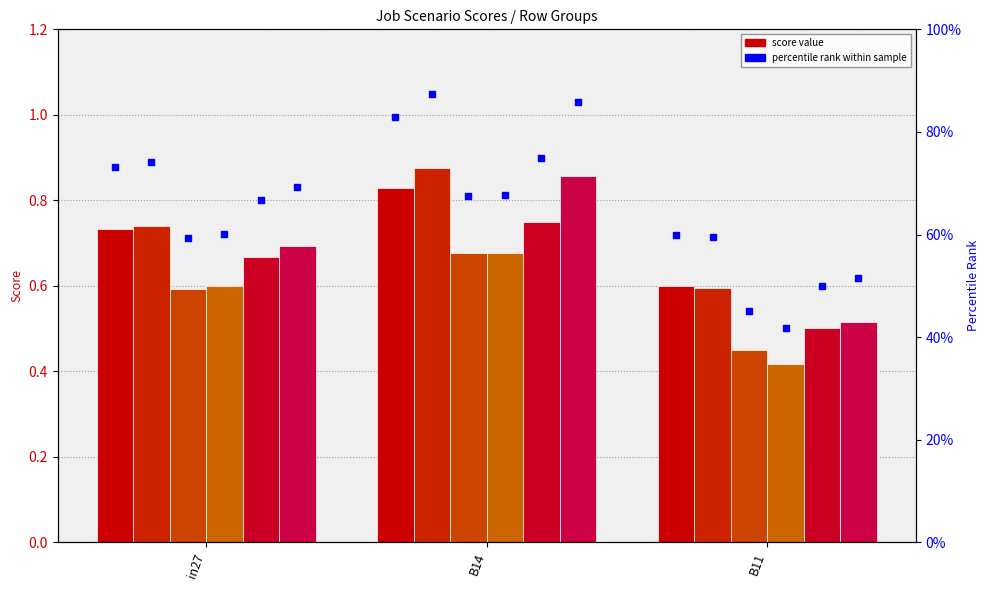

What is the total value across all series at B11?

3.1